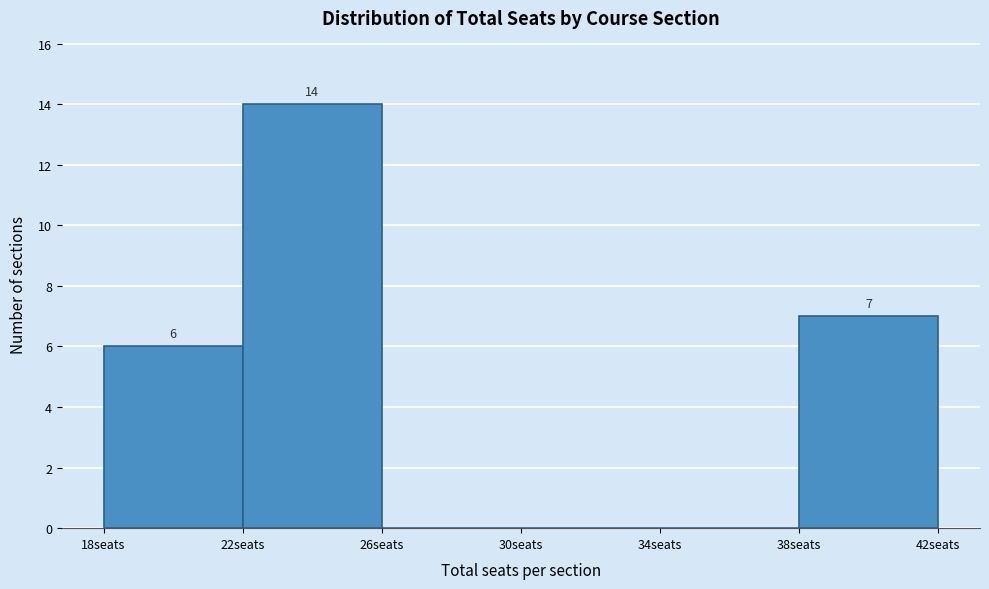

Over which range of the x-axis is the bar tallest?

22 to 26